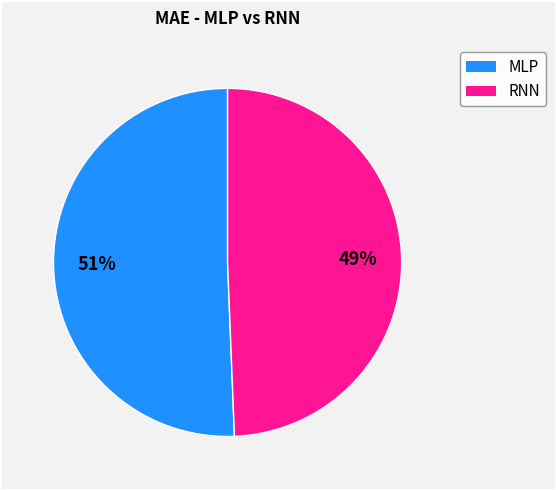

What is the ratio of the value at MLP to the value at RNN?

1.0